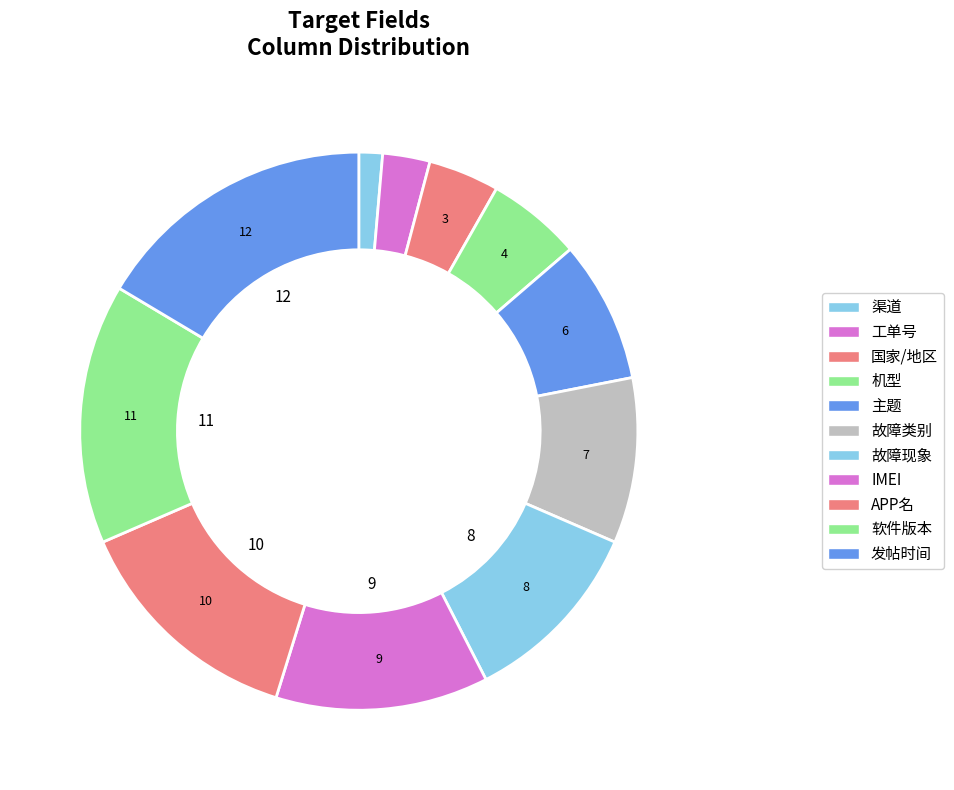

What percentage do 故障类别 and APP名 together represent?

23.3%